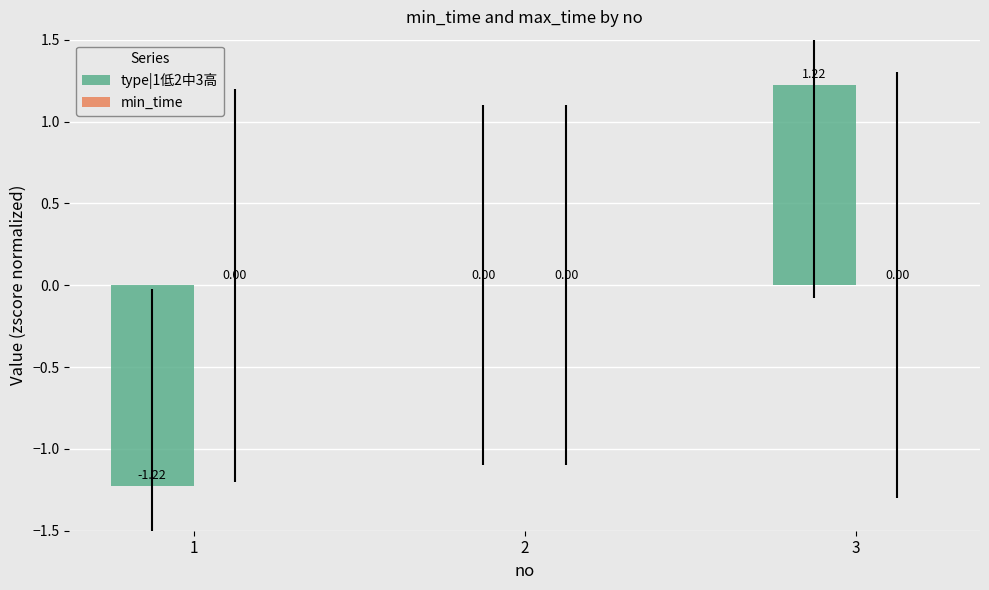

What is the change in value from 2 to 3?

+1.2